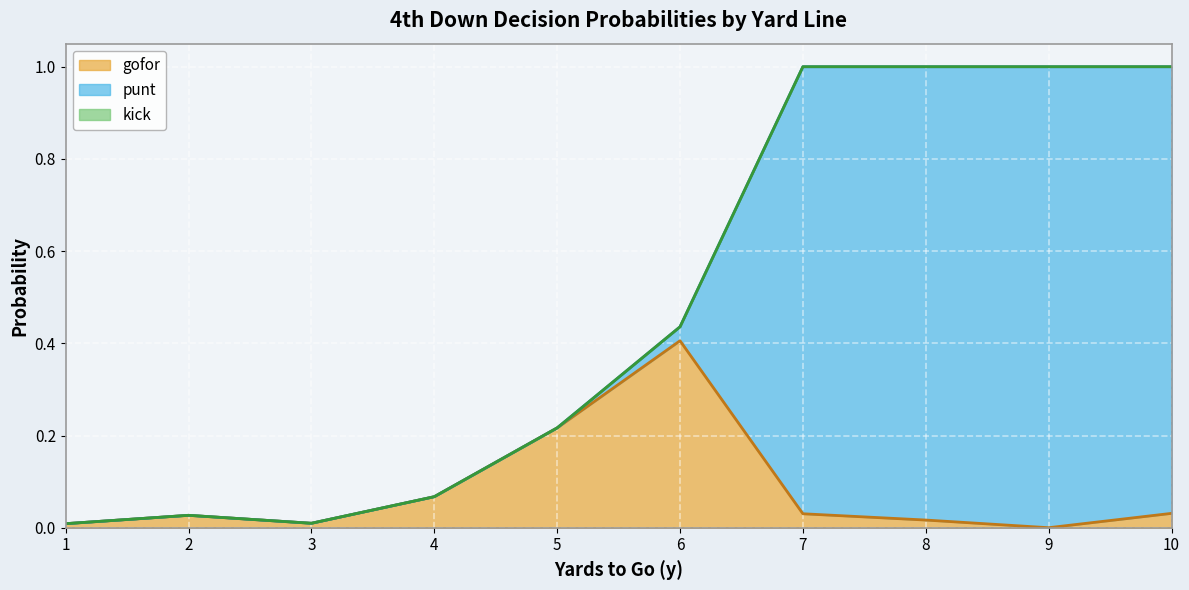

True or false: gofor has a value of 0.6 at 6.

False